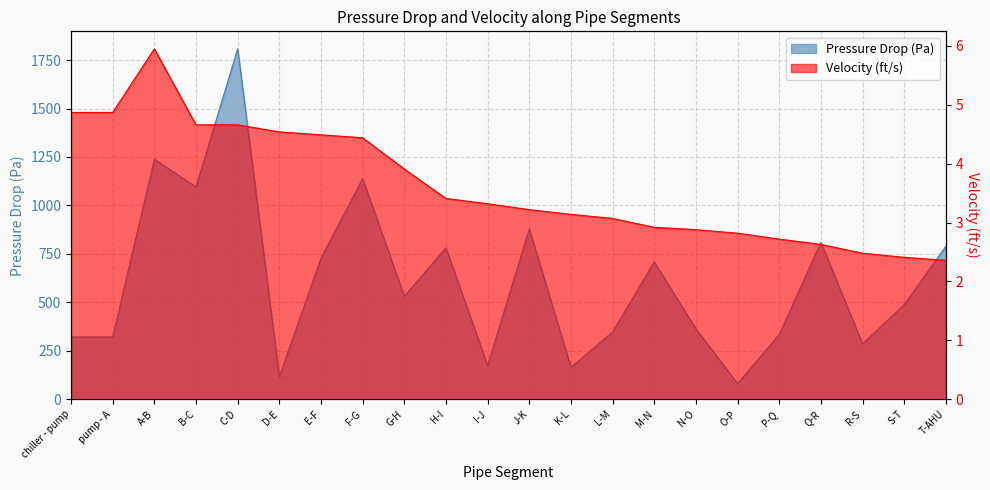

Does the chart display data point markers on the line(s)?

No